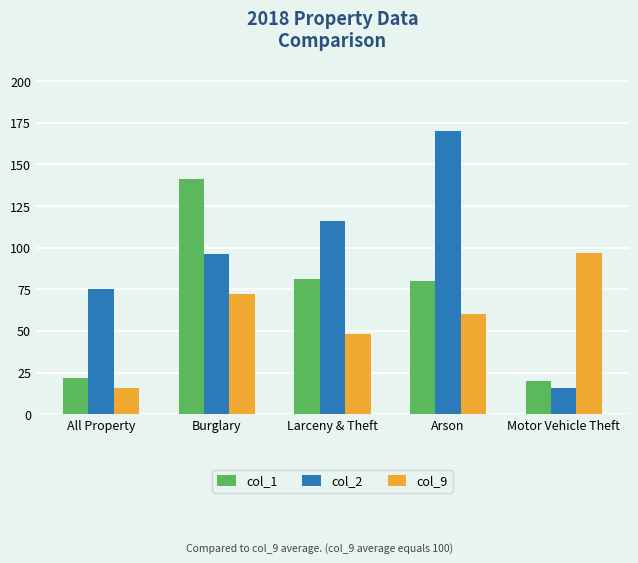

Reading right to left, list all the values displayed in this chart.

col_1: Motor Vehicle Theft=20	Arson=80	Larceny & Theft=81	Burglary=141	All Property=22
col_2: Motor Vehicle Theft=16	Arson=170	Larceny & Theft=116	Burglary=96	All Property=75
col_9: Motor Vehicle Theft=97	Arson=60	Larceny & Theft=48	Burglary=72	All Property=16